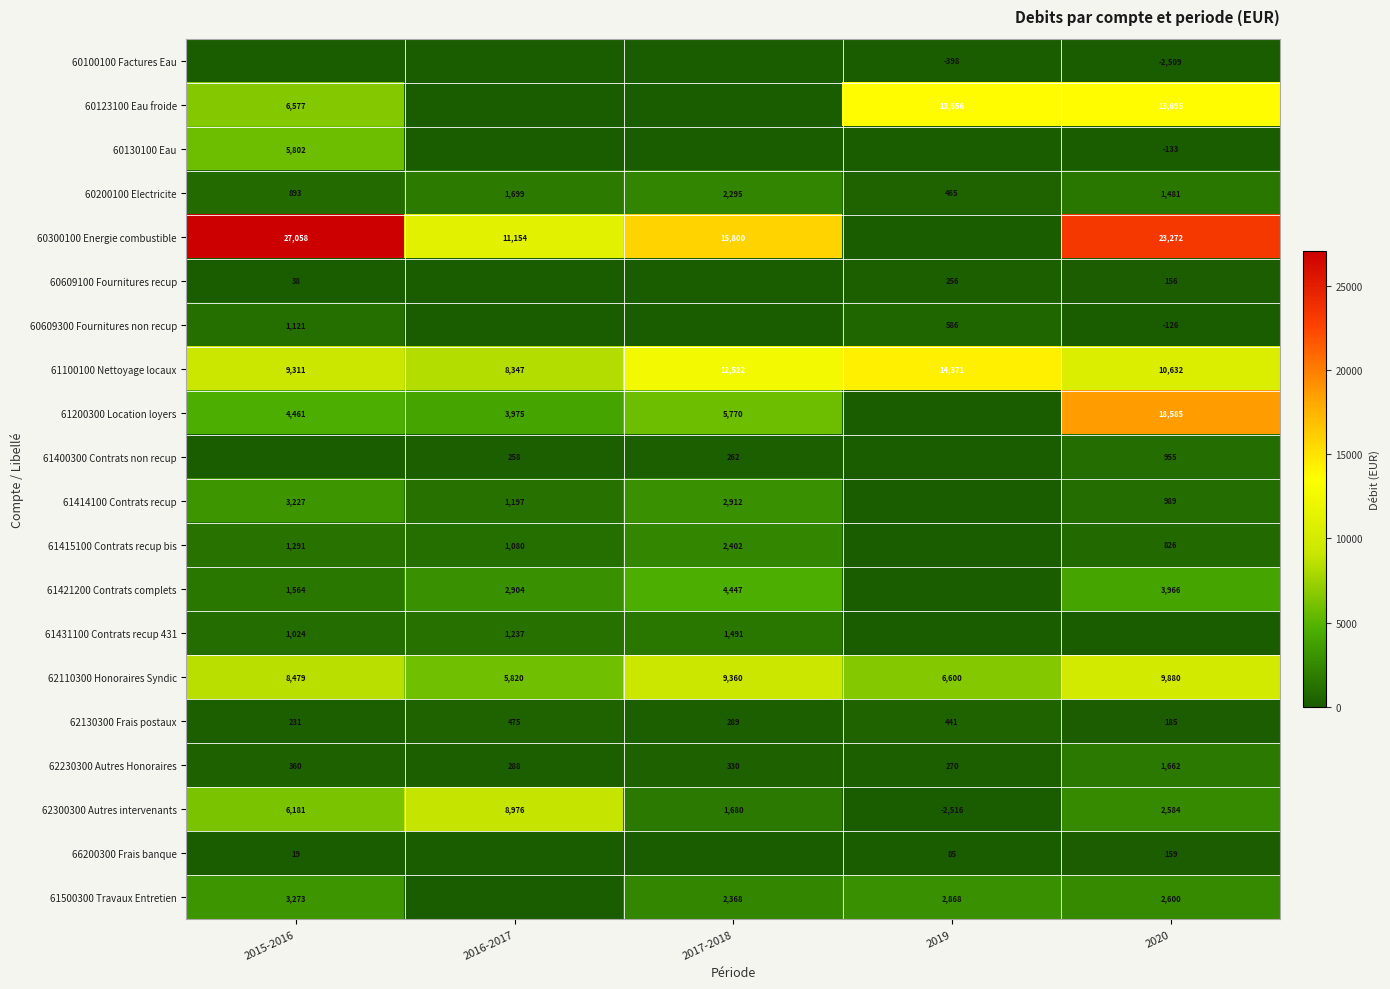

What is the sum of the 60123100 Eau froide values at 2015-2016 and 2019?

20233